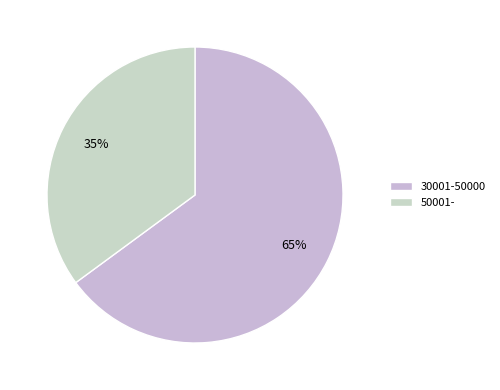

How many segments does this pie chart have?

2